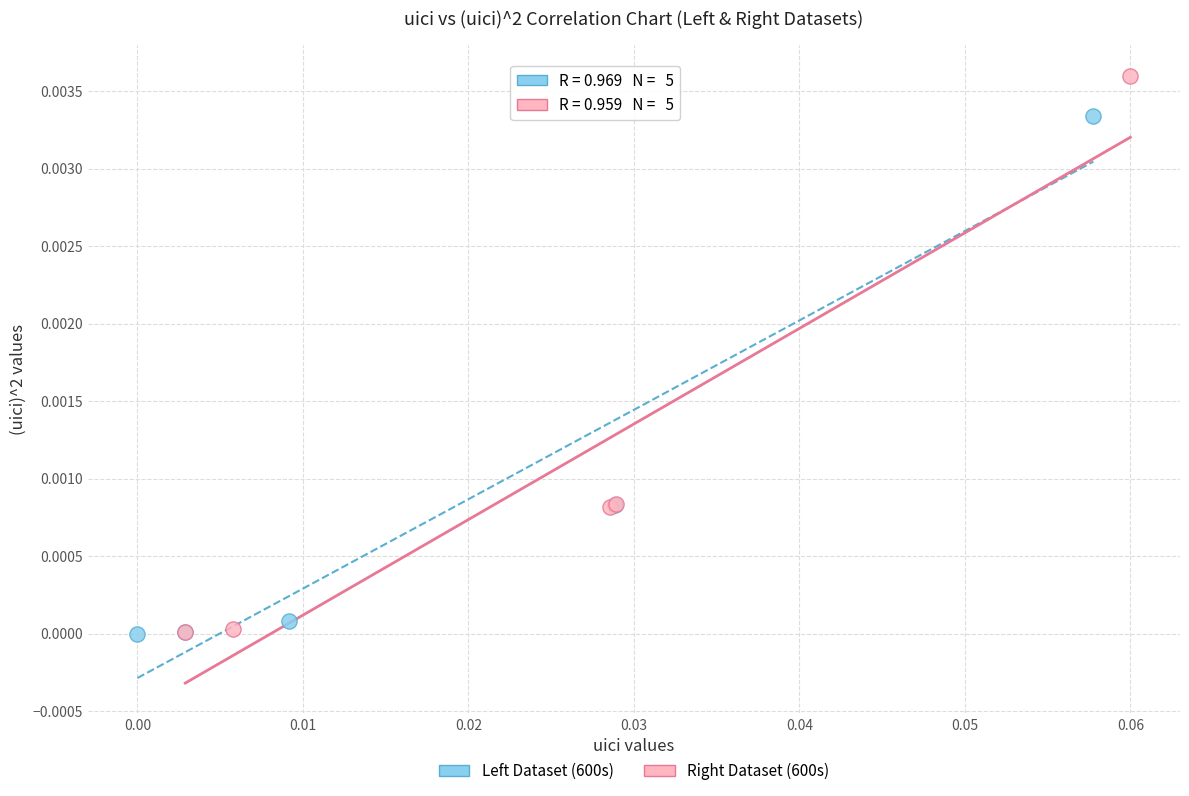

Which series contains the highest Y value?

Right Dataset (600s)